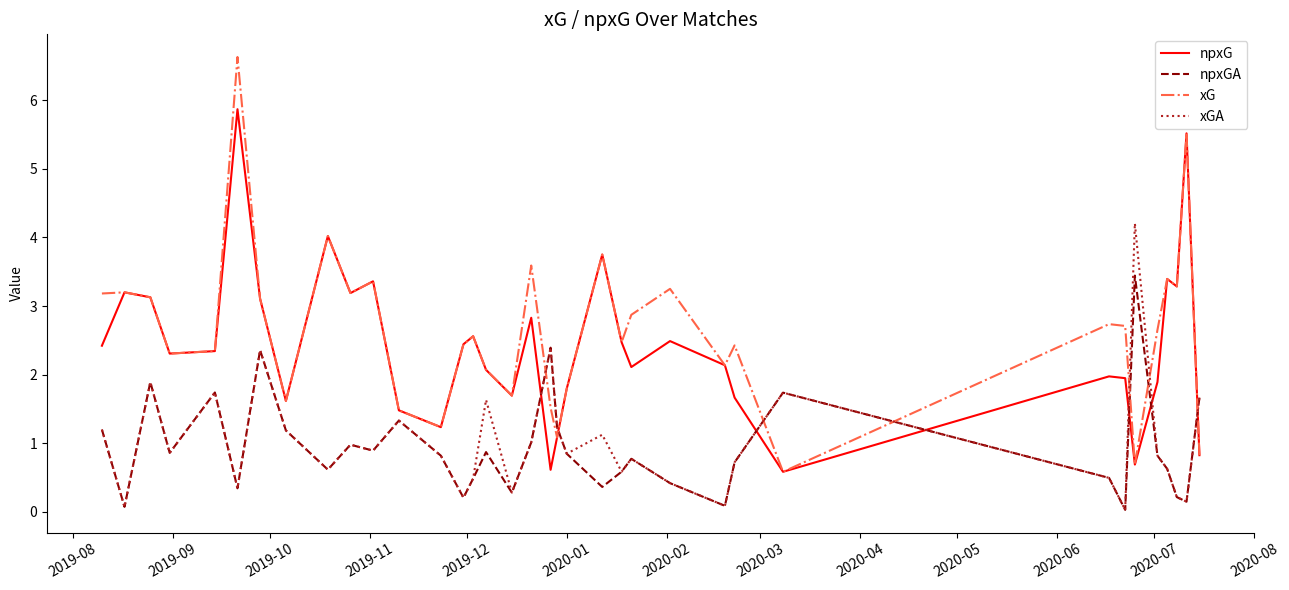

Rank the series by their maximum value, from lowest to highest.

npxGA, xGA, npxG, xG